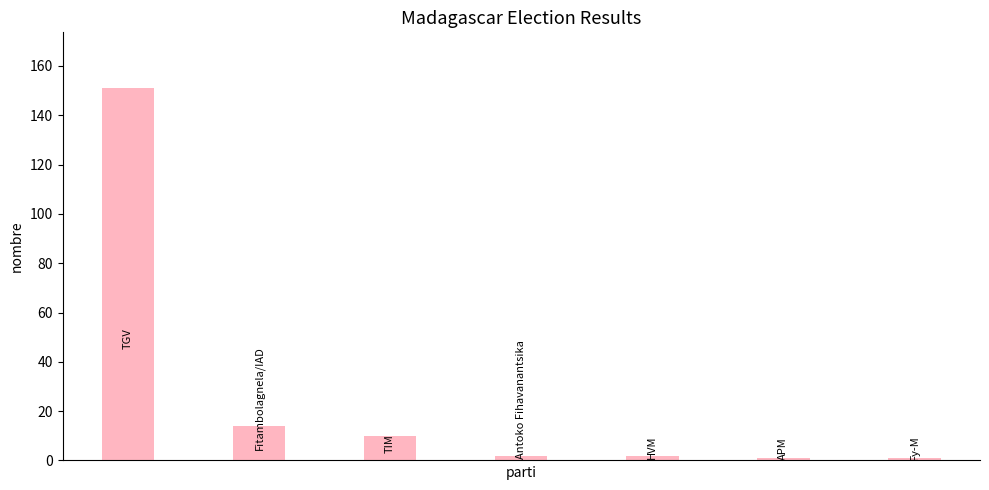

What is the greatest value displayed?

151